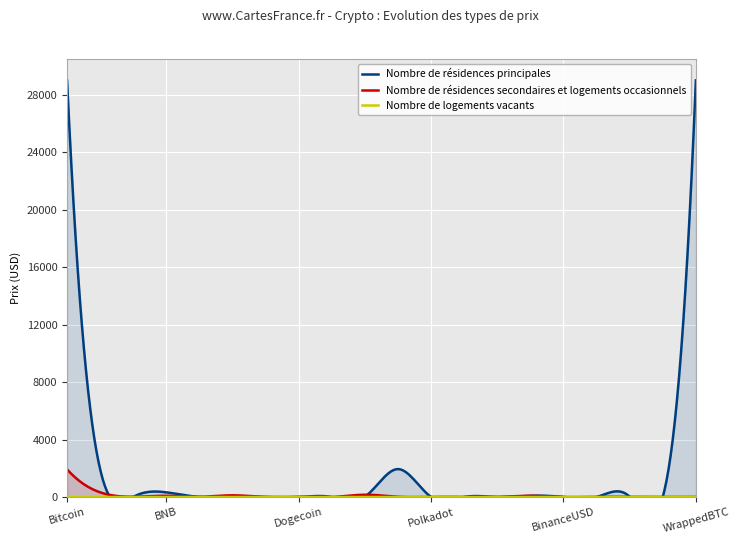

After their last crossing, which series has the higher values: Nombre de résidences principales or Nombre de résidences secondaires et logements occasionnels?

Nombre de résidences principales